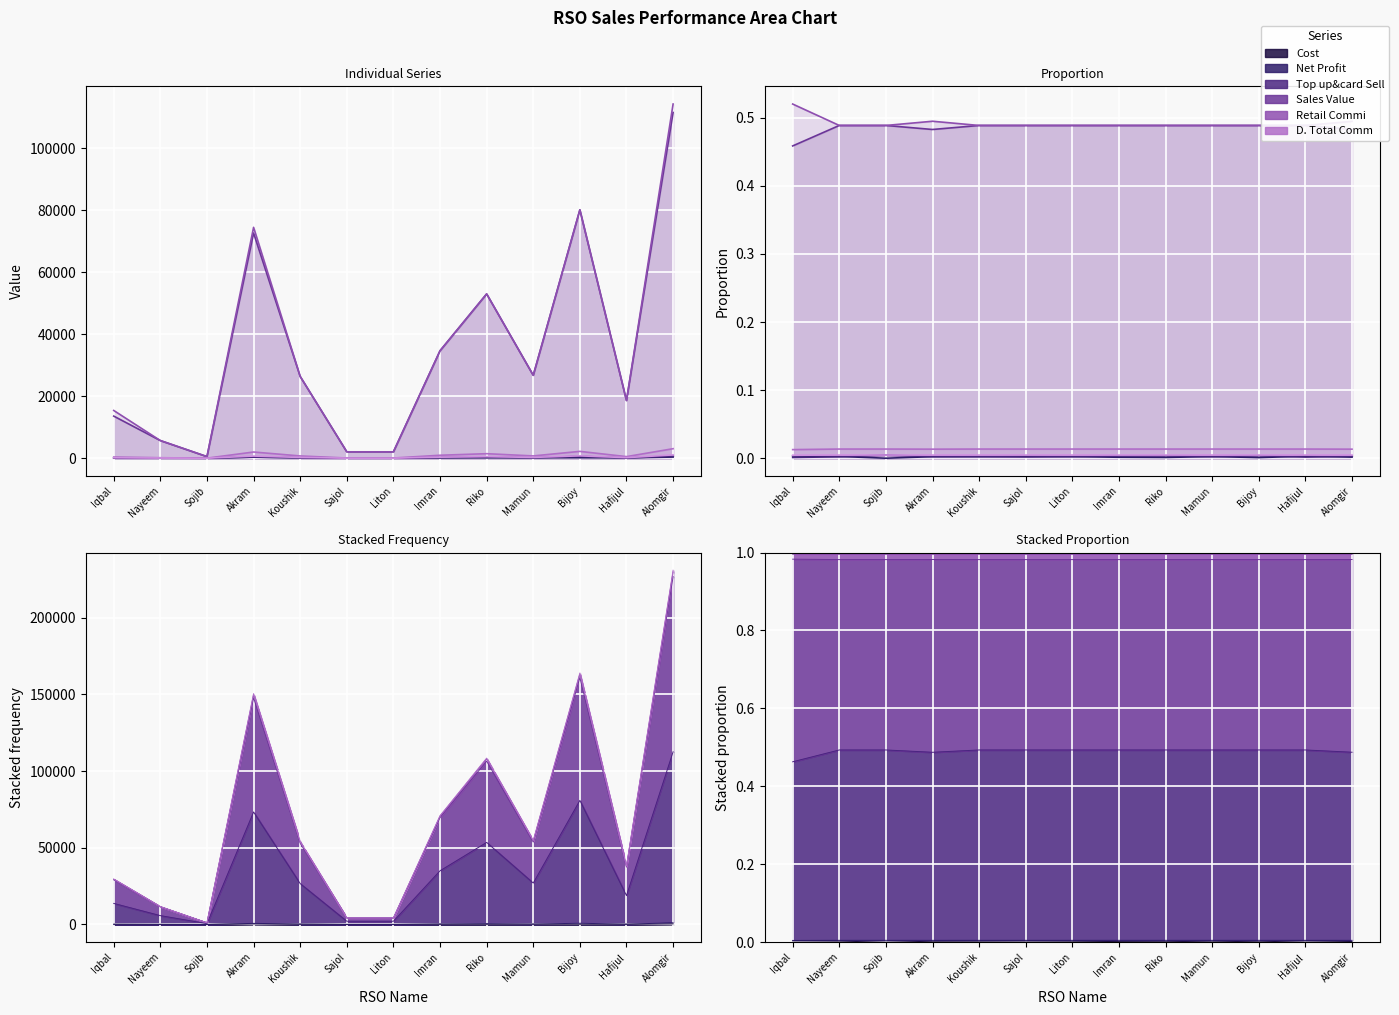

True or false: Net Profit and Retail Commi cross at least once.

False